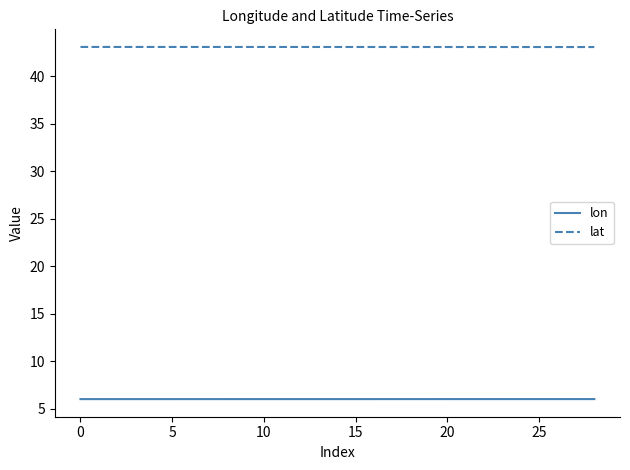

Reading right to left, transcribe all the data shown in this chart.

lon: 6.0	6.0	6.0	6.0	6.0	6.0	6.0	6.0	6.0	6.0	6.0	6.0	6.0	6.0	6.0	6.0	6.0	6.0	6.0	6.0	6.0	6.0	6.0	6.0	6.0	6.0	6.0	6.0	6.0
lat: 43.1	43.1	43.1	43.1	43.1	43.1	43.1	43.1	43.1	43.1	43.1	43.1	43.1	43.1	43.1	43.1	43.1	43.1	43.1	43.1	43.1	43.1	43.1	43.1	43.1	43.1	43.1	43.1	43.1